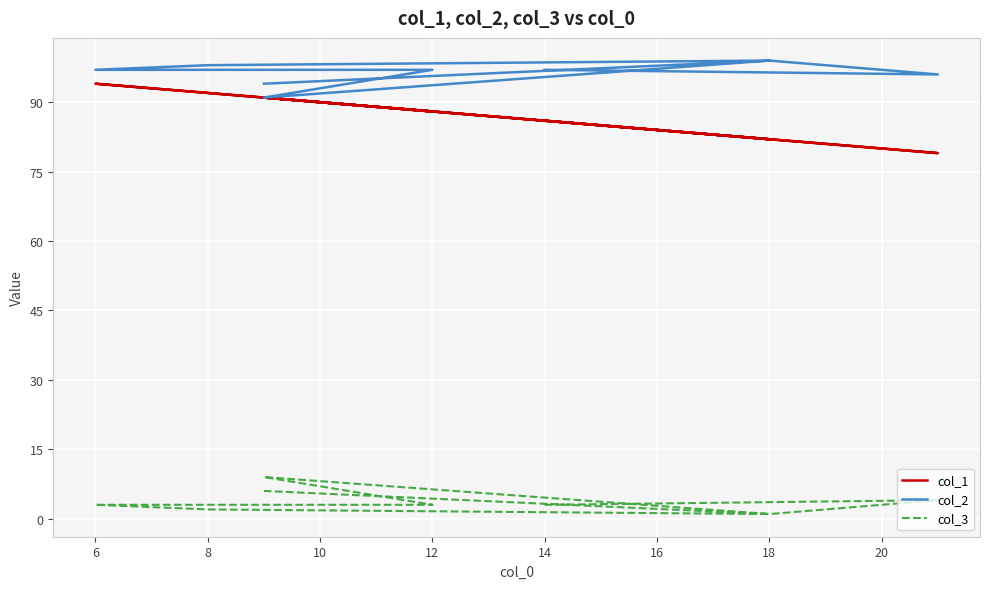

How many col_3 values are between 2 and 4?

5